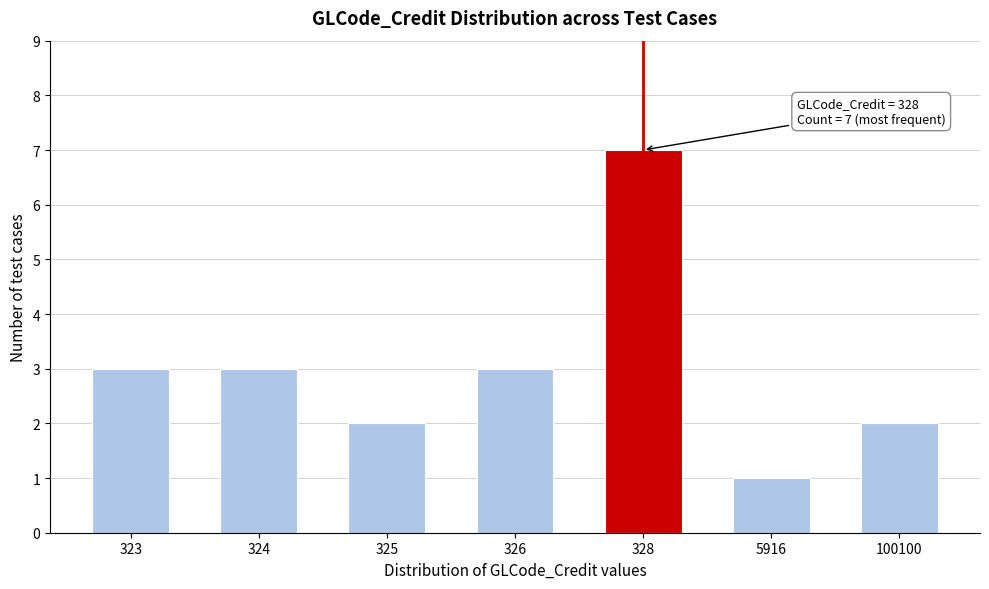

Reading left to right, extract all data points from this chart.

3	3	2	3	7	1	2